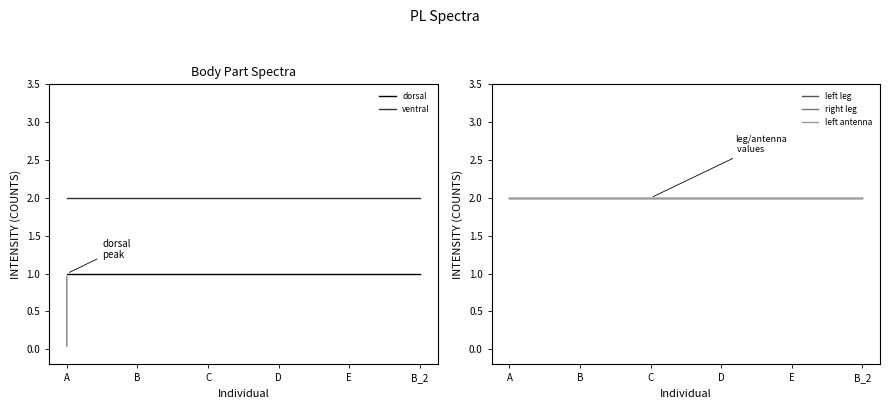

Which label corresponds to the largest value in the chart?

A